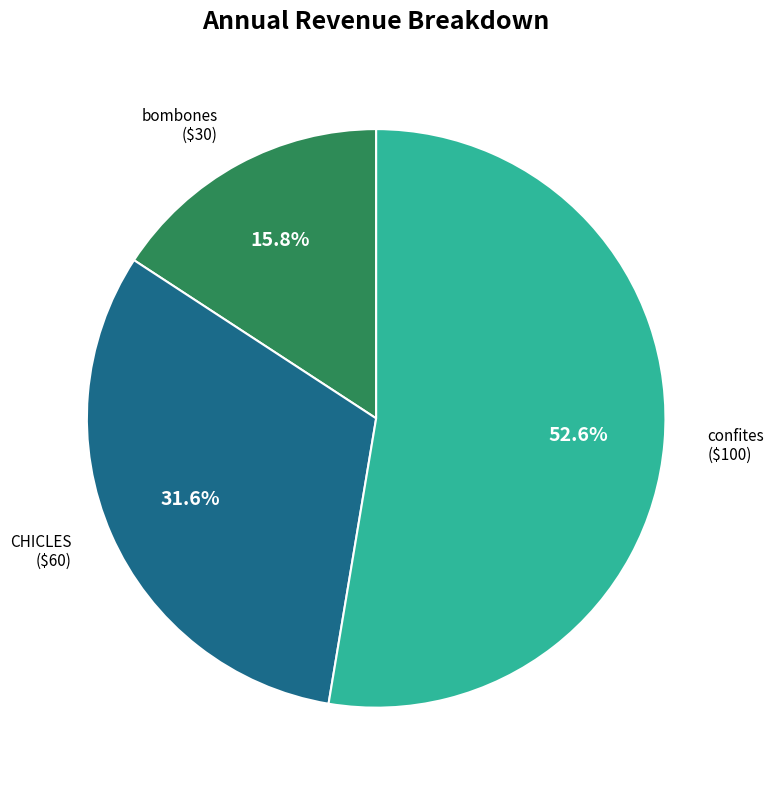

Is there any slice that represents more than half of the pie?

Yes